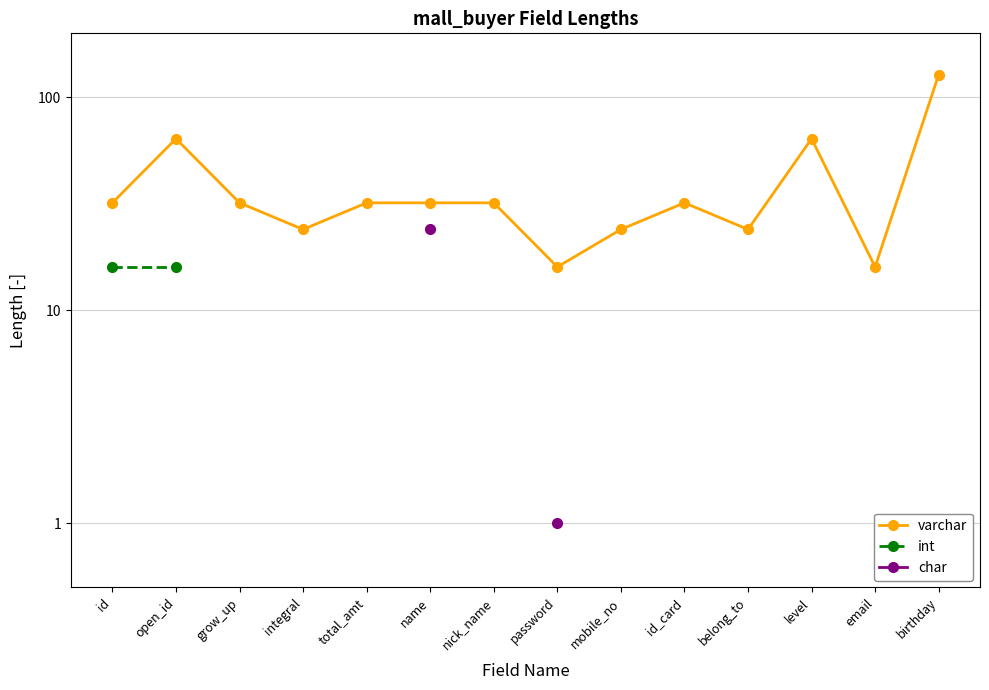

Which has a higher value, email or grow_up?

grow_up